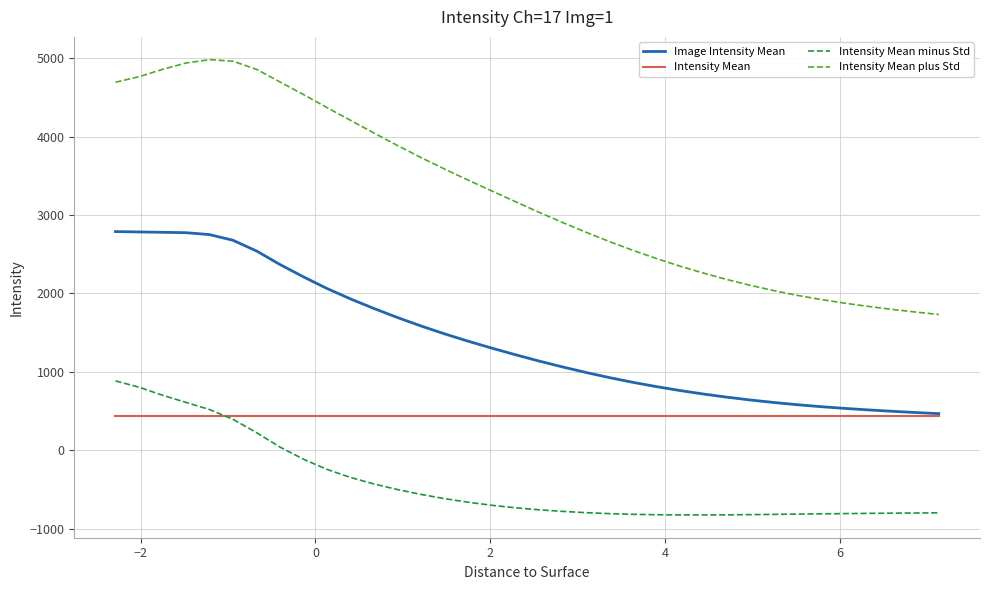

Which series has the largest total across all categories?

Intensity Mean plus Std